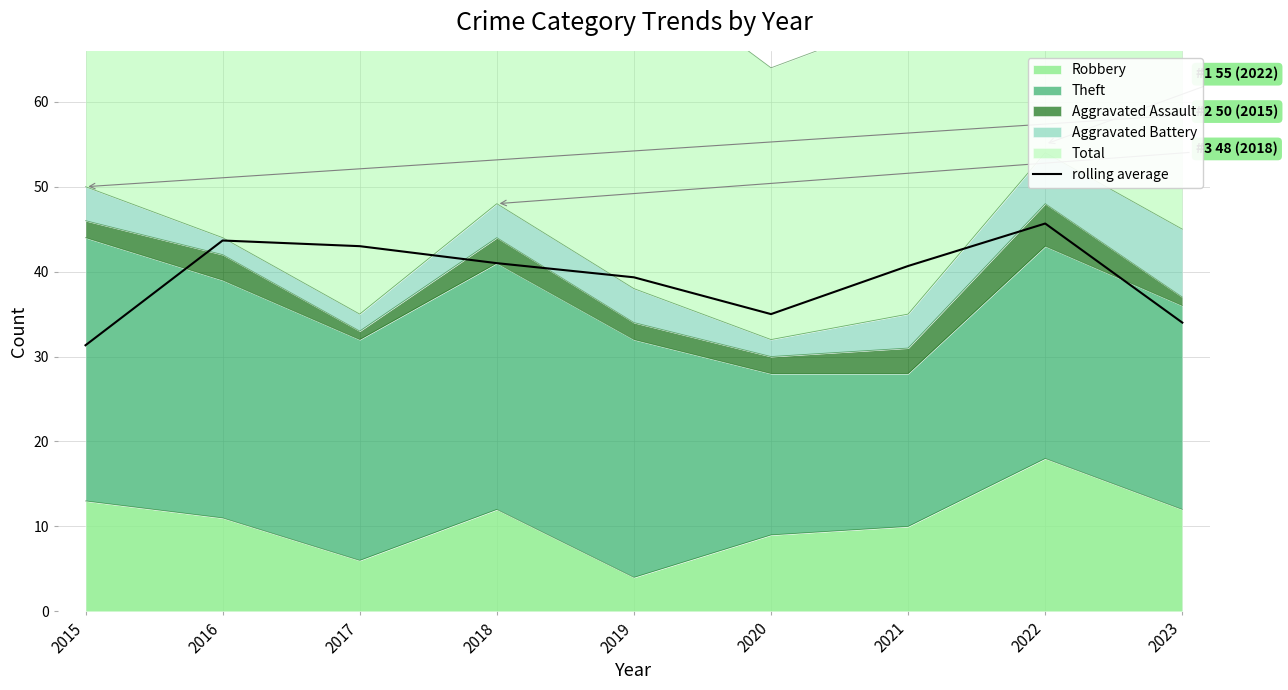

At which label is the value closest to 38?

2019